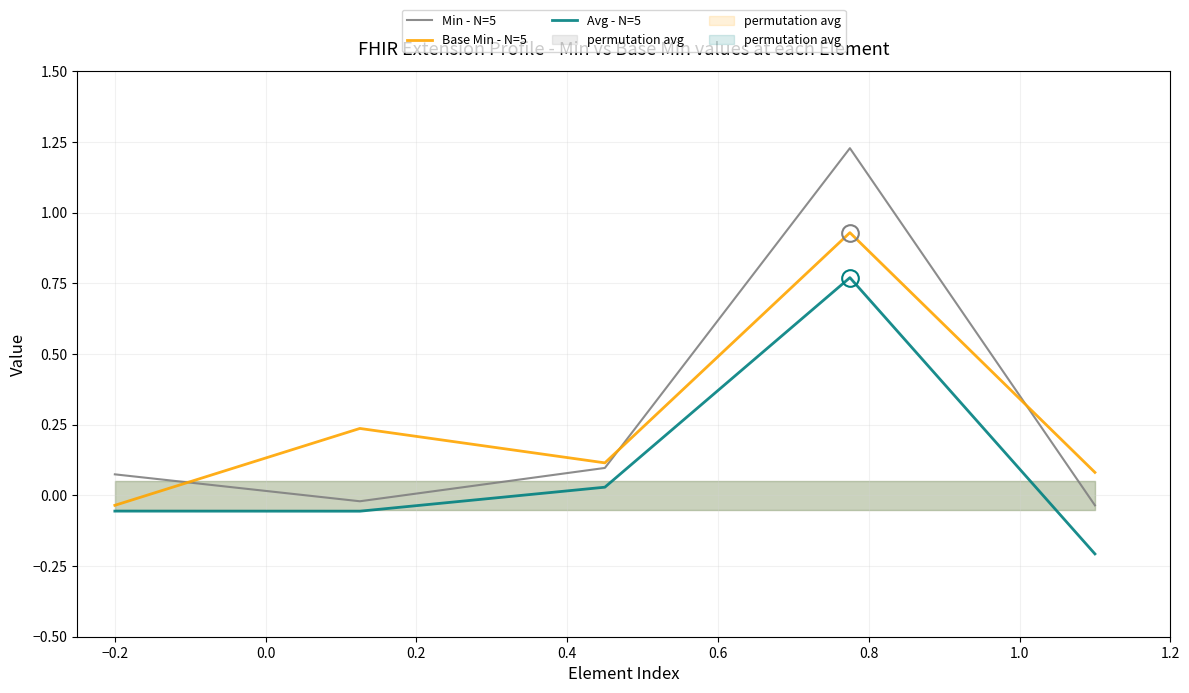

True or false: Min - N=5 and Avg - N=5 intersect in this chart.

False